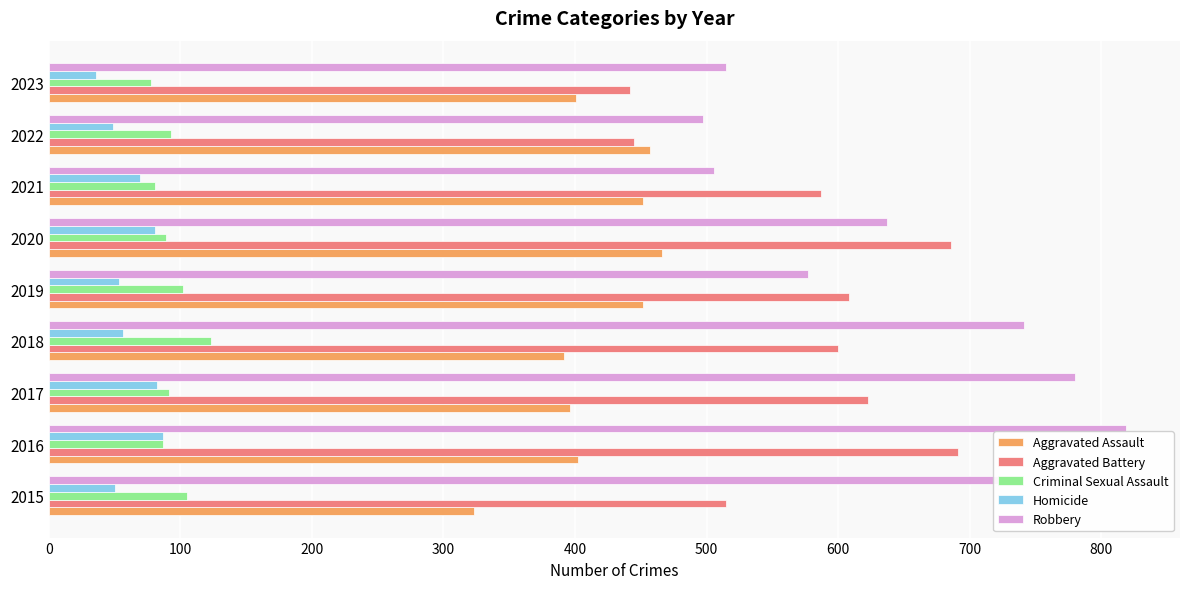

At how many categories does at least one series exceed 604?

6